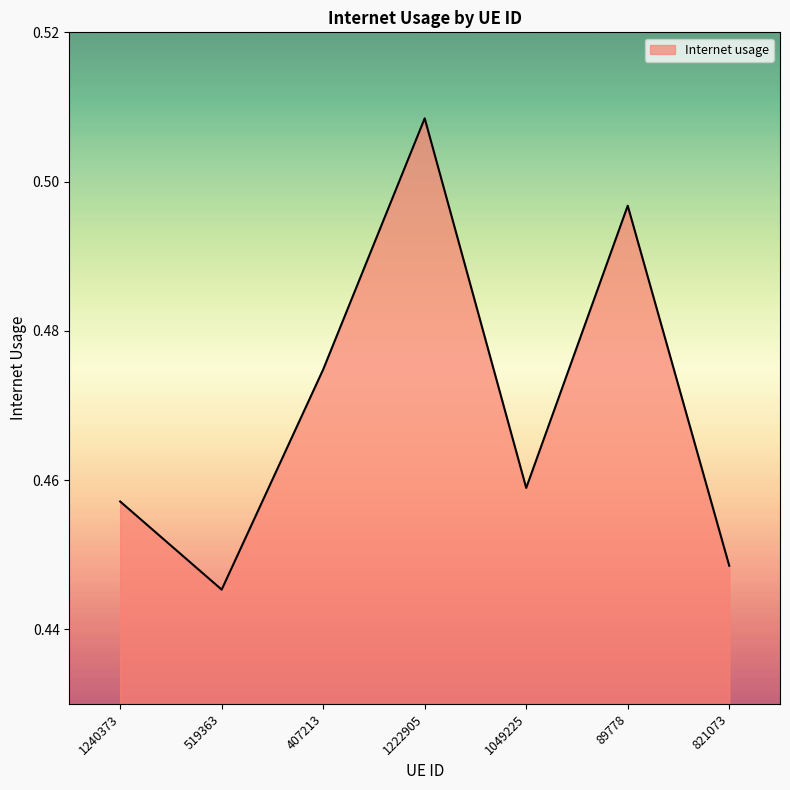

What is the change in value from 1240373 to 1222905?

+0.1